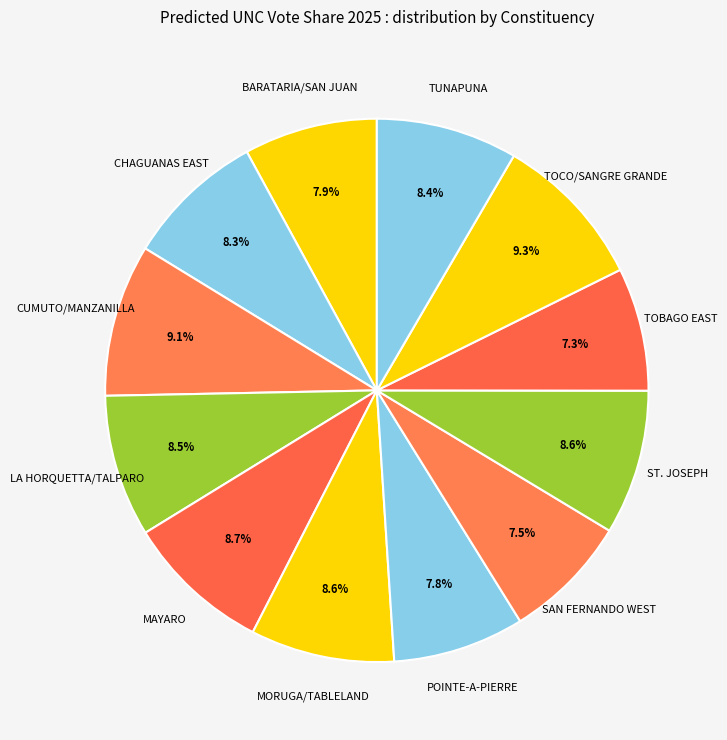

To the nearest percent, what percentage of the pie is TUNAPUNA?

8%